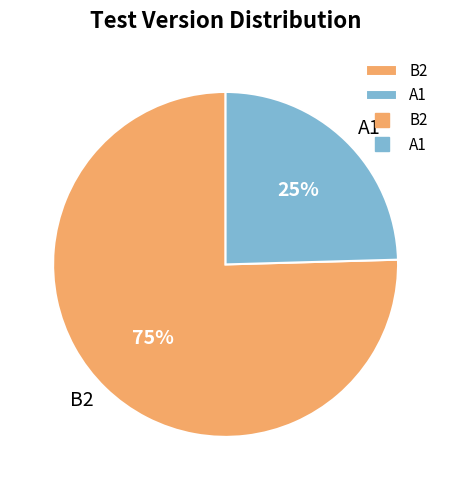

Is it true that B2 is 85% of the pie?

False